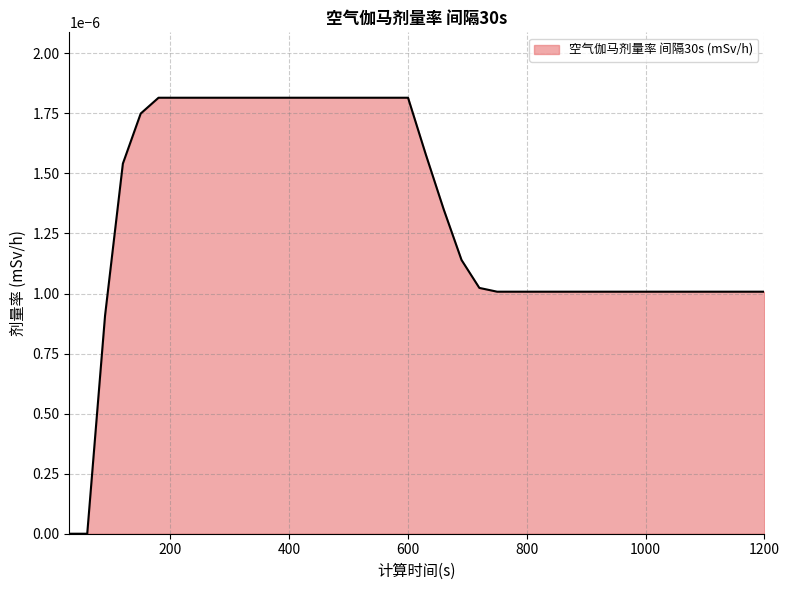

How many lines are shown in the chart?

1